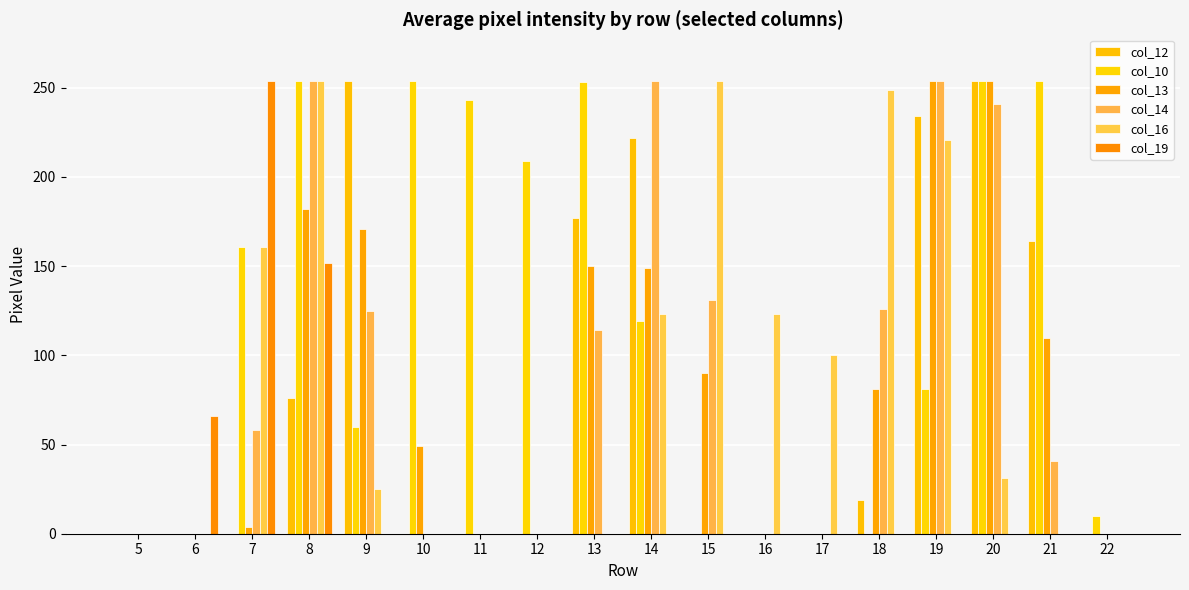

What is the difference between the second highest and minimum values in the col_13 series?

254